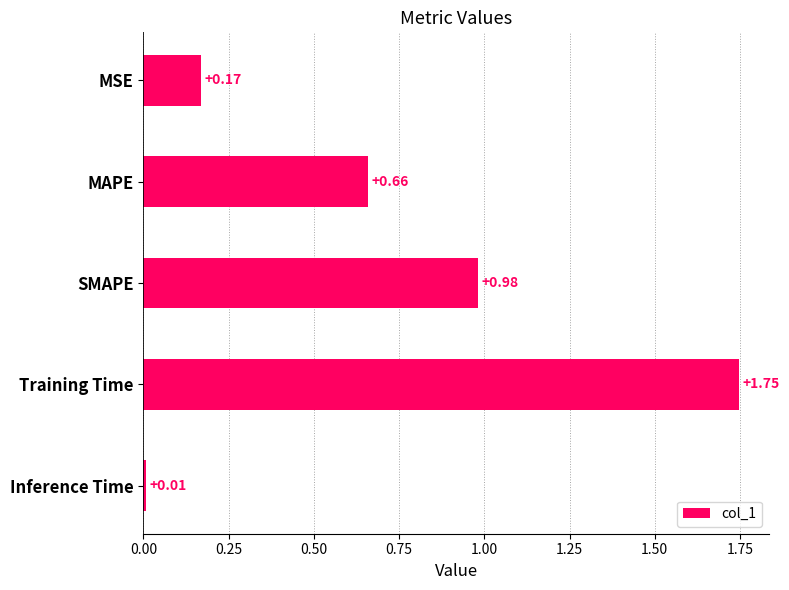

Where is the data nearest to the value 0?

Inference Time